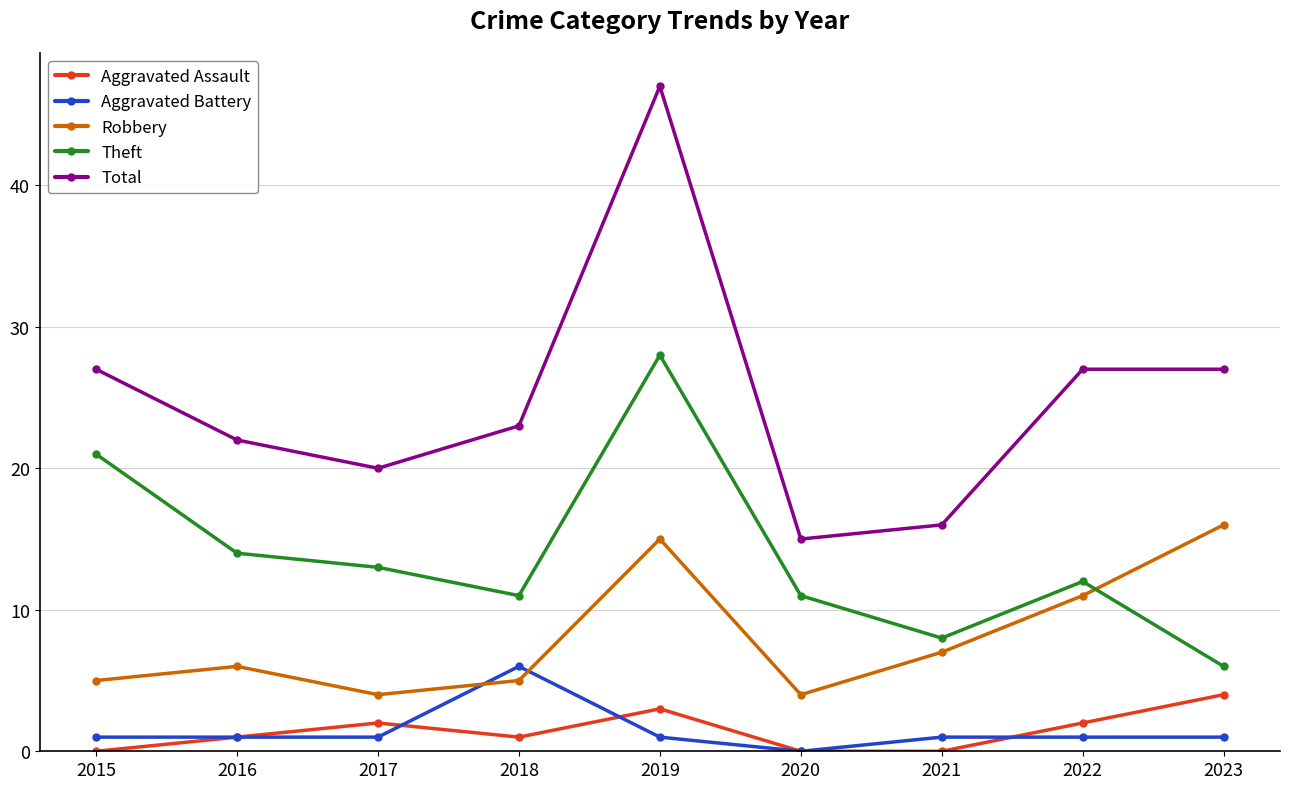

What is the value of the Total point at the 1st from the left?

27